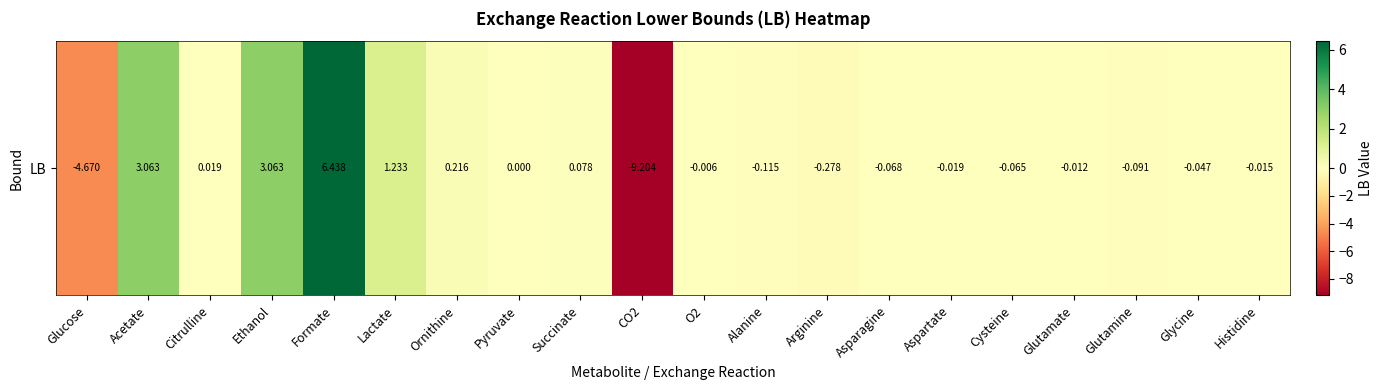

What is the smallest value displayed?

-9.2